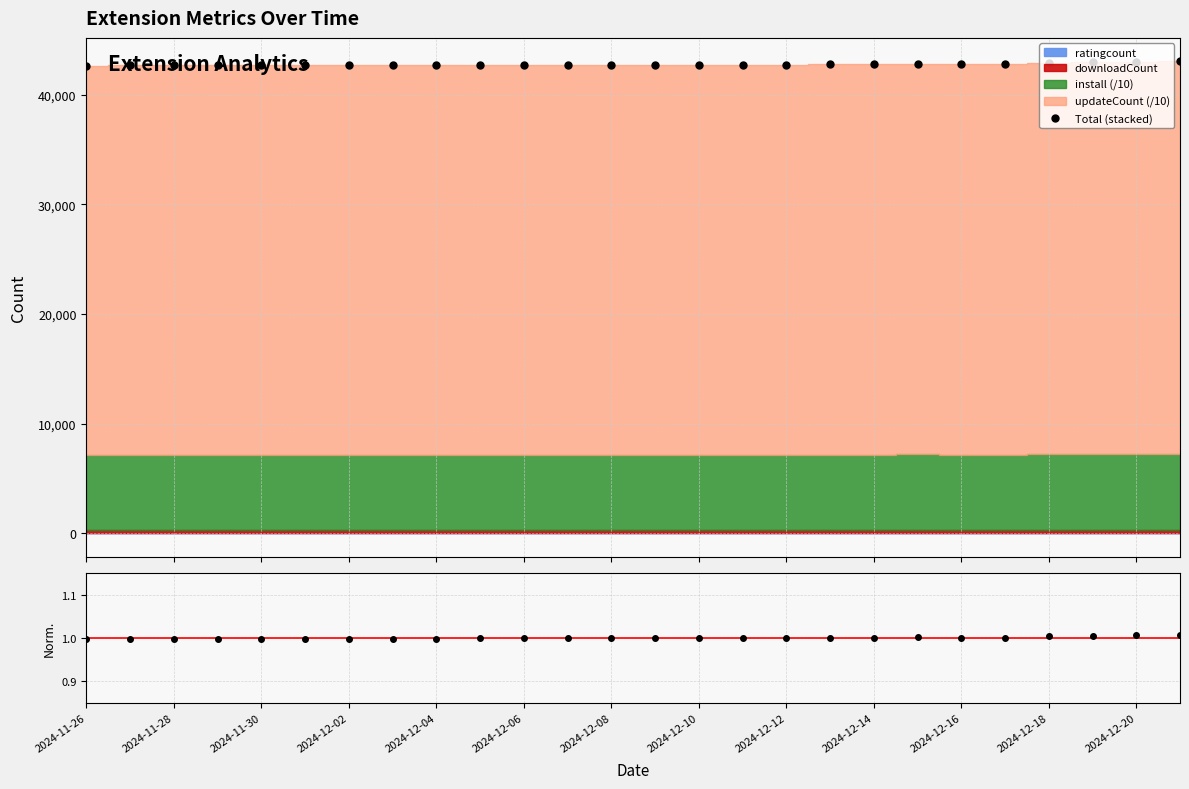

Where does the Total (stacked) series first go above 42730?

13